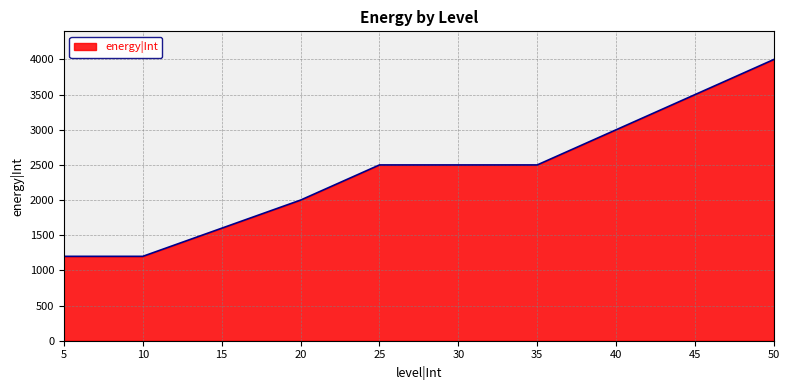

Reading left to right, what are all the values shown in this chart?

1200	1200	1600	2000	2500	2500	2500	3000	3500	4000